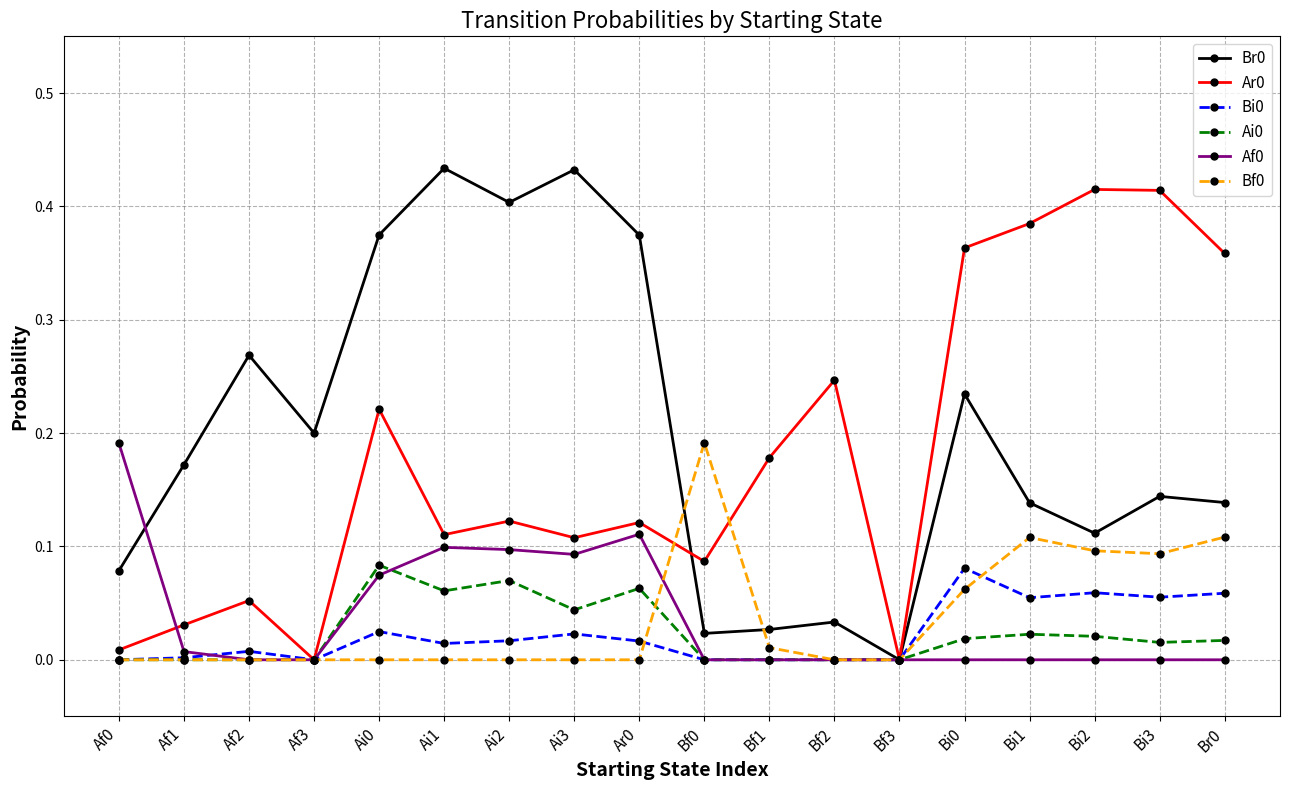

What position from the left is Ai1?

6